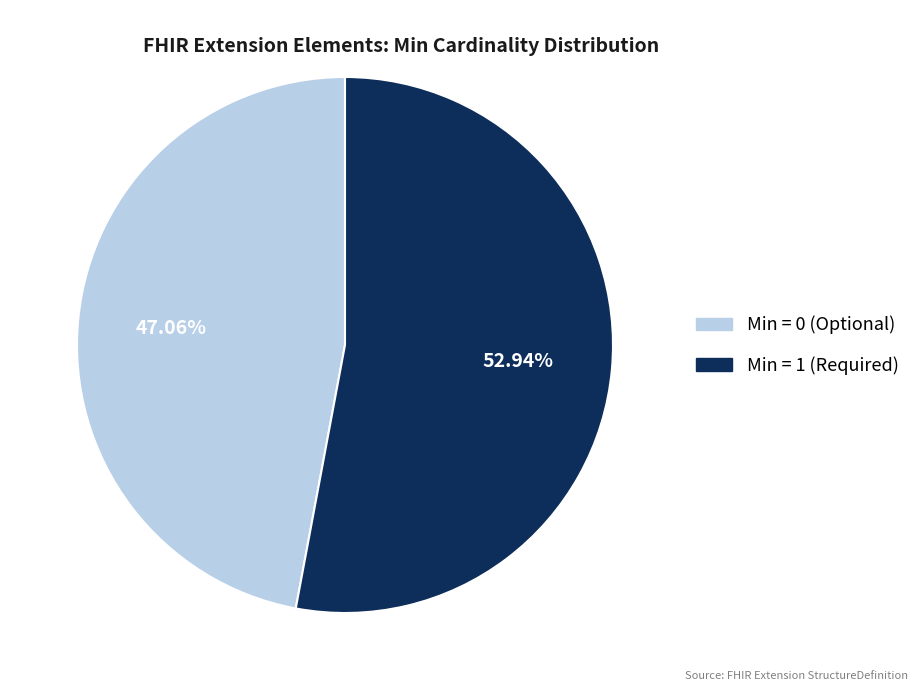

Does any single category account for the majority?

Yes